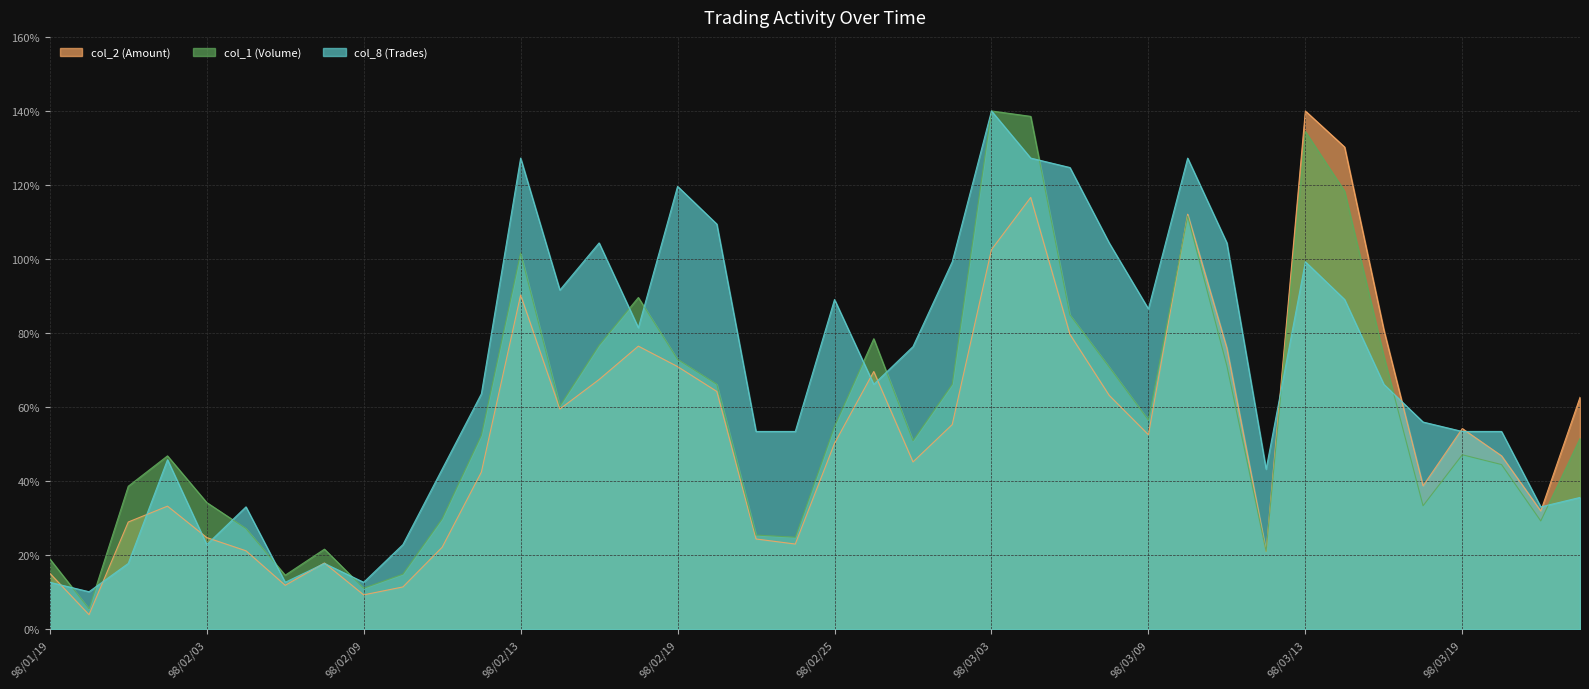

Count the number of data series in this chart.

3